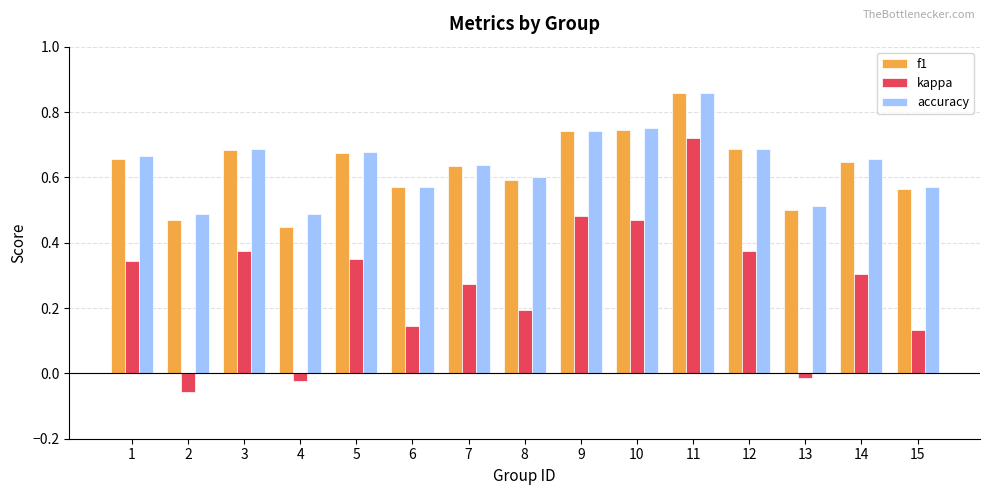

How many f1 values are between 0 and 1?

15